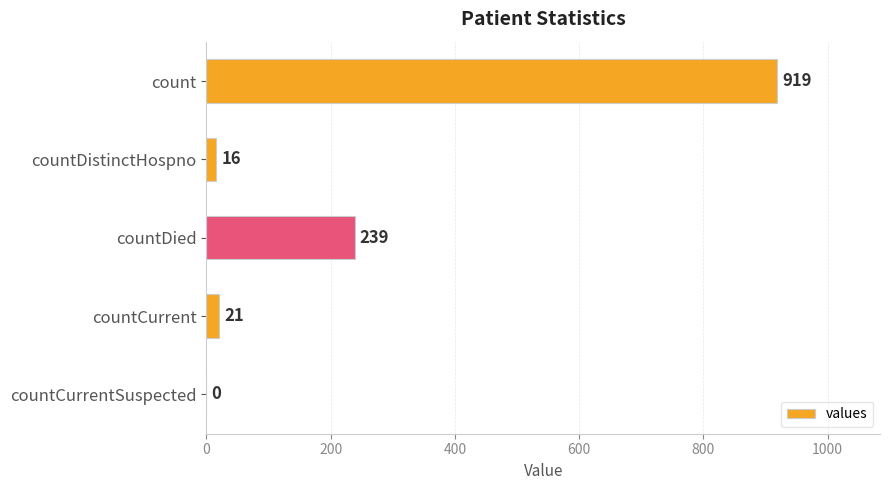

The value at countDied is 239. True or false?

True